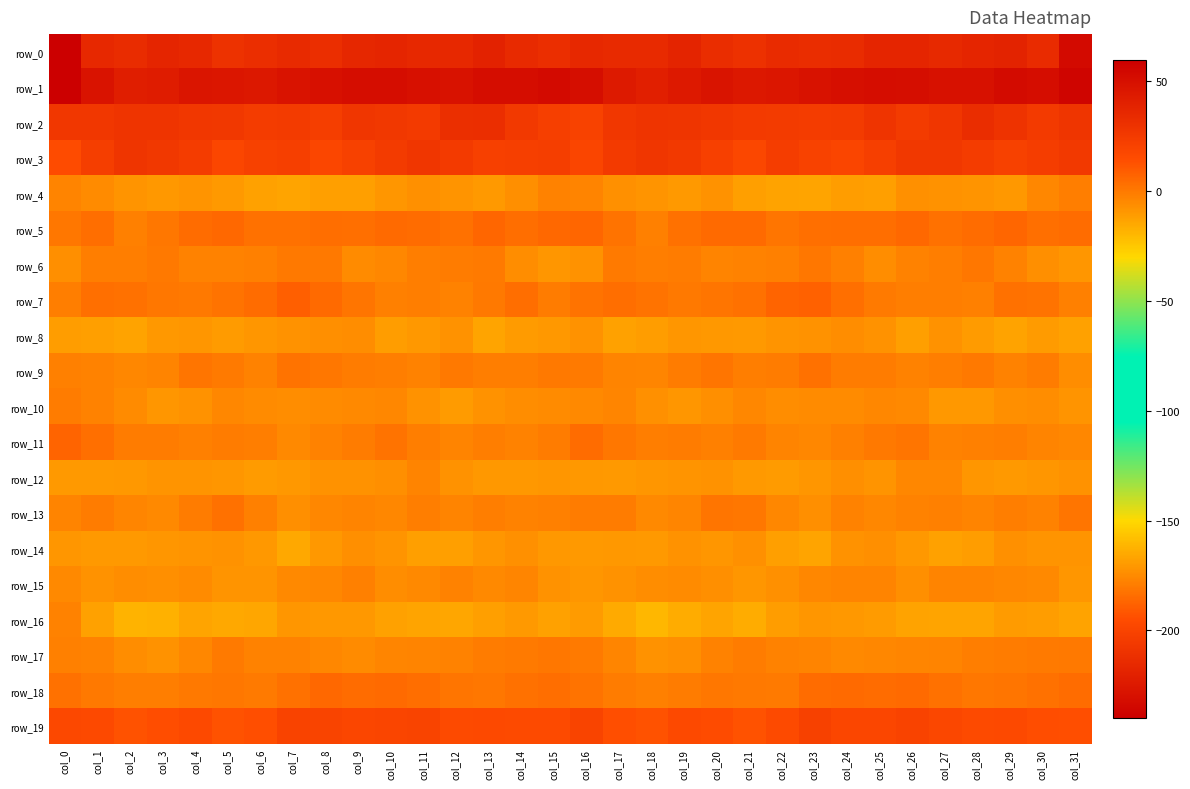

Reading left to right, what are all the values shown in this chart?

row_0: -240.0	-215.8	-213.6	-217.7	-215.6	-209.9	-212.4	-214.3	-212.2	-216.1	-217.6	-215.8	-215.7	-219.4	-214.8	-212.0	-215.5	-214.7	-214.7	-218.1	-212.9	-210.4	-214.0	-212.9	-213.3	-217.4	-217.3	-214.9	-217.3	-218.6	-213.7	-233.4
row_1: 59.7	48.0	41.2	42.4	46.5	46.1	44.8	47.9	49.3	51.3	51.3	49.7	48.5	51.4	51.5	52.8	50.7	43.4	40.8	44.2	47.2	44.7	45.9	48.5	50.3	51.5	50.5	49.1	49.1	52.3	51.5	55.9
row_2: 26.4	26.7	28.4	28.6	26.5	26.1	23.9	24.4	22.6	27.5	25.9	24.8	31.4	31.7	25.3	22.0	20.2	26.6	28.5	28.0	26.5	25.0	24.0	23.5	24.1	28.2	24.1	27.3	32.8	29.3	24.7	28.0
row_3: 15.0	22.5	27.6	26.2	23.9	17.6	20.7	22.1	18.1	20.8	24.3	27.1	24.7	21.2	22.3	22.4	18.7	24.9	27.5	25.5	21.5	17.1	23.0	19.9	18.4	22.2	26.2	26.2	23.7	20.7	23.4	25.3
row_4: -3.5	-5.3	-8.6	-9.6	-8.5	-10.0	-12.5	-13.7	-12.0	-12.0	-9.1	-7.2	-8.2	-10.3	-6.7	-2.6	-3.4	-7.4	-8.7	-10.0	-8.0	-11.7	-13.1	-13.5	-11.4	-12.0	-7.1	-8.1	-8.7	-9.7	-4.5	-1.5
row_5: 1.0	3.7	-2.0	0.8	4.4	5.6	2.9	2.5	4.0	3.2	5.3	4.4	2.8	6.3	3.9	5.6	6.4	2.0	-2.3	2.6	5.2	5.0	1.5	3.4	3.9	3.8	5.8	2.7	4.2	5.9	3.4	4.6
row_6: -7.0	-1.2	-1.3	0.1	-2.7	-2.8	-2.2	0.2	0.1	-5.7	-4.3	-1.2	-0.6	-0.2	-5.8	-9.0	-7.7	-0.1	-1.4	-0.6	-3.0	-2.6	-1.8	0.9	-2.0	-6.4	-2.5	-1.6	0.8	-2.9	-6.8	-8.9
row_7: -1.4	3.0	2.5	1.1	0.4	2.0	4.7	8.5	5.2	1.3	-1.8	-1.2	-2.7	0.3	3.7	-1.1	2.1	3.6	1.9	0.3	1.3	2.6	6.8	7.7	3.5	-0.4	-1.6	-1.7	-2.2	2.7	1.9	-2.2
row_8: -11.2	-11.9	-12.9	-9.4	-9.0	-10.6	-9.2	-8.0	-6.9	-6.4	-11.6	-9.9	-8.1	-13.7	-11.0	-9.4	-8.0	-12.6	-11.6	-8.9	-9.8	-10.4	-8.3	-7.8	-6.3	-8.1	-12.2	-7.9	-10.6	-13.0	-10.7	-12.5
row_9: -1.7	-2.7	-4.1	-3.0	1.2	-0.3	-2.5	2.1	0.7	-0.8	-1.5	-2.4	0.3	-1.3	-1.4	0.1	-0.4	-3.2	-4.1	-1.1	1.4	-1.7	-1.1	2.6	-0.7	-0.6	-2.4	-1.2	0.2	-2.4	-0.9	-6.1
row_10: -0.7	-2.7	-5.6	-9.3	-8.0	-4.5	-5.4	-6.0	-5.5	-5.1	-4.1	-8.1	-10.8	-7.7	-6.1	-5.7	-5.1	-3.5	-7.4	-9.1	-6.8	-4.2	-6.0	-5.7	-5.5	-4.6	-5.2	-9.8	-9.8	-7.0	-5.9	-8.6
row_11: 6.5	3.0	-1.1	-0.9	-1.9	-0.7	-1.5	-4.9	-2.7	-1.0	2.1	-1.4	-3.0	-1.2	-2.6	-0.6	4.2	1.1	-1.5	-0.9	-2.1	-0.2	-2.9	-4.5	-1.8	0.1	1.5	-2.8	-2.0	-1.4	-3.0	-4.4
row_12: -10.2	-10.2	-9.8	-8.2	-8.4	-9.1	-11.0	-9.9	-7.6	-8.1	-6.5	-3.2	-7.9	-9.9	-9.6	-9.3	-9.5	-10.2	-9.0	-8.3	-8.1	-10.4	-10.7	-8.9	-7.0	-8.7	-4.5	-4.5	-9.1	-10.2	-9.3	-8.0
row_13: -3.3	-1.0	-4.0	-4.7	-0.8	2.4	-2.3	-6.9	-4.1	-3.2	-4.1	-1.5	-2.9	-1.5	-2.4	-2.0	-1.1	-1.0	-5.1	-3.6	1.3	1.1	-4.5	-6.6	-2.8	-4.3	-2.8	-1.7	-2.9	-1.5	-2.5	1.4
row_14: -8.8	-10.4	-10.0	-9.2	-8.4	-8.0	-9.6	-14.7	-9.7	-6.7	-8.2	-12.1	-12.1	-9.1	-7.1	-9.8	-10.2	-9.8	-10.4	-8.0	-9.2	-7.4	-12.2	-13.6	-8.0	-6.6	-9.5	-12.8	-11.4	-7.4	-8.4	-8.4
row_15: -5.0	-8.1	-6.2	-6.4	-5.8	-8.2	-8.6	-4.8	-4.4	-2.2	-6.3	-4.8	-2.6	-5.0	-3.6	-7.9	-9.2	-7.7	-6.3	-5.7	-6.5	-8.9	-7.4	-4.4	-3.4	-3.0	-6.9	-3.1	-3.5	-4.6	-4.7	-9.3
row_16: -2.8	-12.5	-18.5	-17.9	-13.6	-14.7	-14.2	-8.9	-9.9	-9.8	-12.4	-13.7	-14.4	-12.2	-10.2	-12.3	-10.9	-15.5	-19.3	-16.0	-13.4	-15.8	-11.3	-9.1	-9.7	-10.8	-13.0	-14.0	-13.8	-11.0	-11.4	-12.9
row_17: -1.8	-2.9	-6.3	-7.8	-4.2	-0.1	-2.4	-2.7	-4.2	-5.3	-3.6	-3.5	-2.3	-1.1	-0.5	0.9	-0.4	-3.6	-7.7	-6.9	-2.3	-0.6	-2.3	-3.3	-5.2	-4.6	-4.0	-2.9	-1.7	-0.9	-0.3	0.3
row_18: 2.8	0.5	-1.5	-1.3	0.4	1.0	-0.4	2.7	5.5	4.6	5.1	3.6	1.2	1.0	2.4	4.0	2.1	-0.8	-1.8	-0.8	1.2	0.6	-0.2	4.5	5.0	4.6	4.9	2.5	1.0	1.6	2.9	4.5
row_19: 16.6	16.2	12.3	14.7	15.9	12.7	13.6	19.5	19.2	17.7	18.5	18.8	15.7	16.1	15.4	15.4	18.9	13.7	12.6	15.9	14.8	12.4	15.3	20.7	17.9	17.6	19.4	17.3	15.7	16.0	14.4	13.9